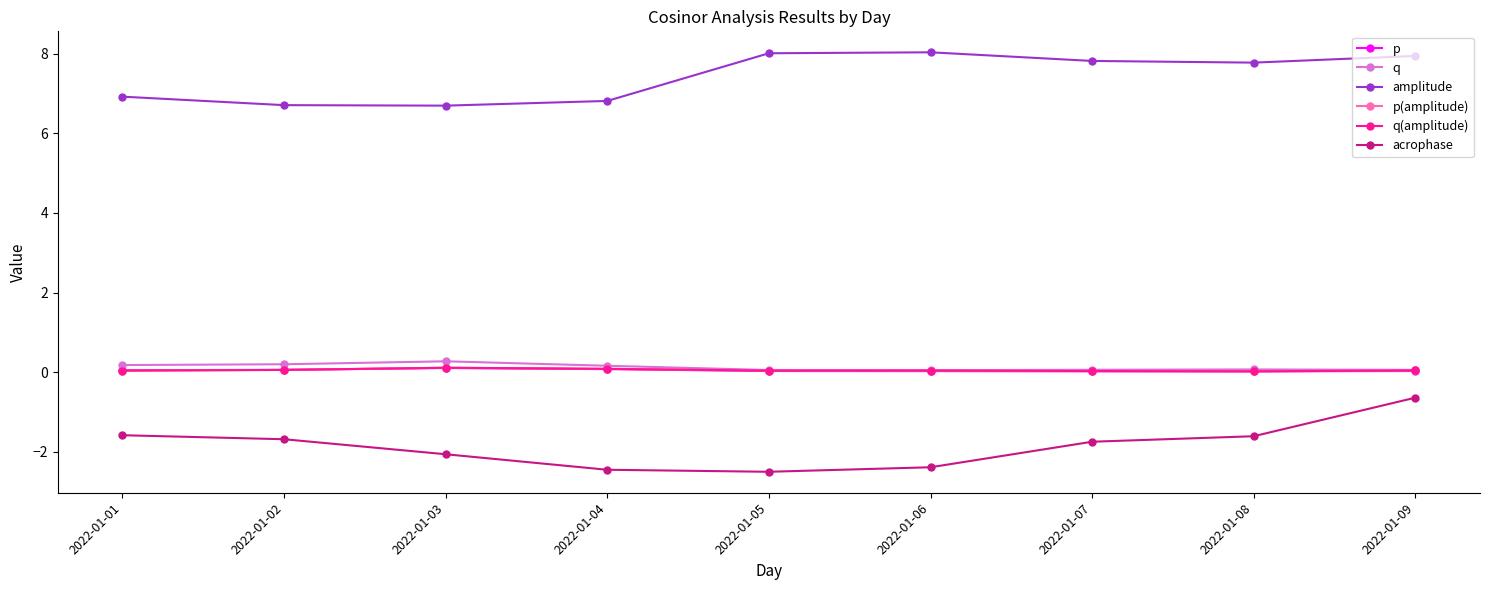

Is it true that q equals 0.0 at 2022-01-08?

False